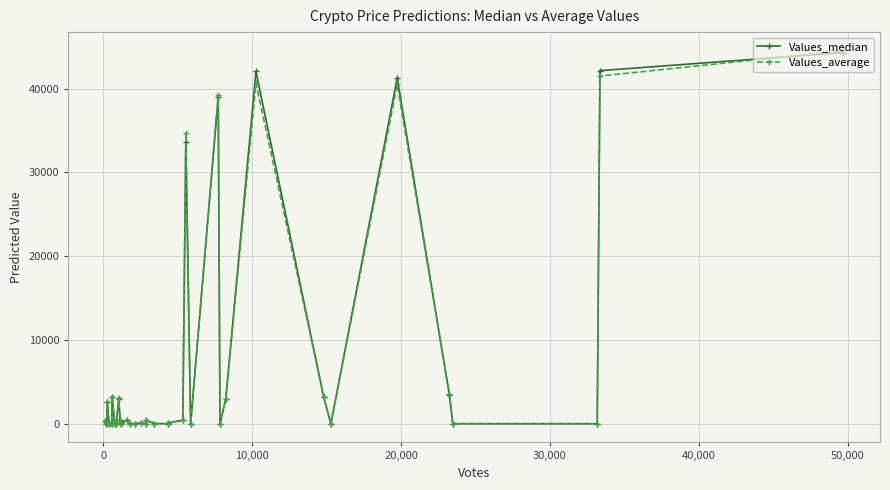

At how many categories does at least one series exceed 7894?

6